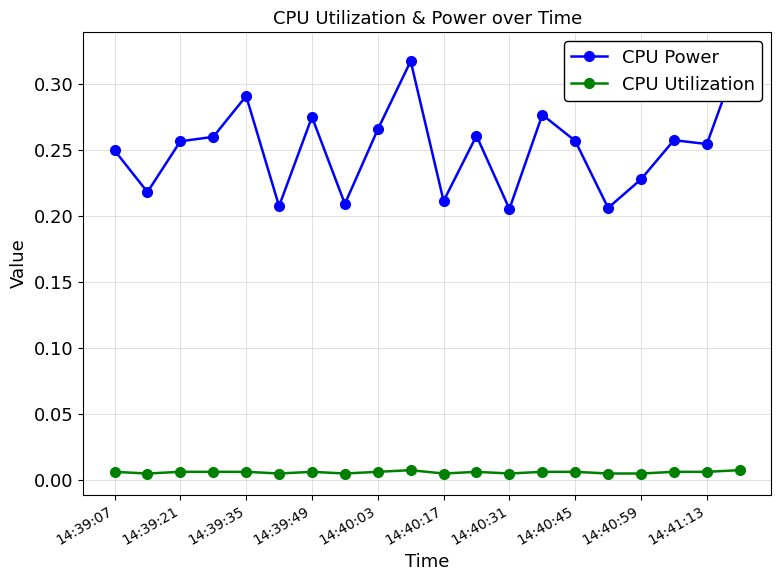

Count the CPU Utilization values in the range 0 to 1.

20